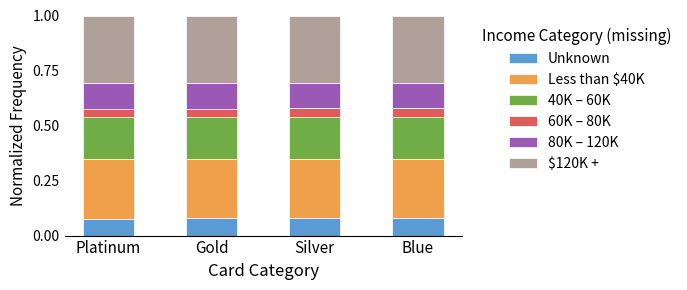

The value of Unknown at Silver is 0.0. True or false?

False